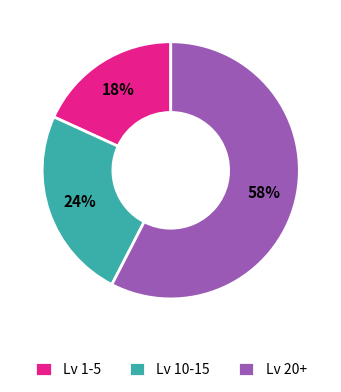

The Lv 20+ slice represents 58% of the pie. True or false?

True